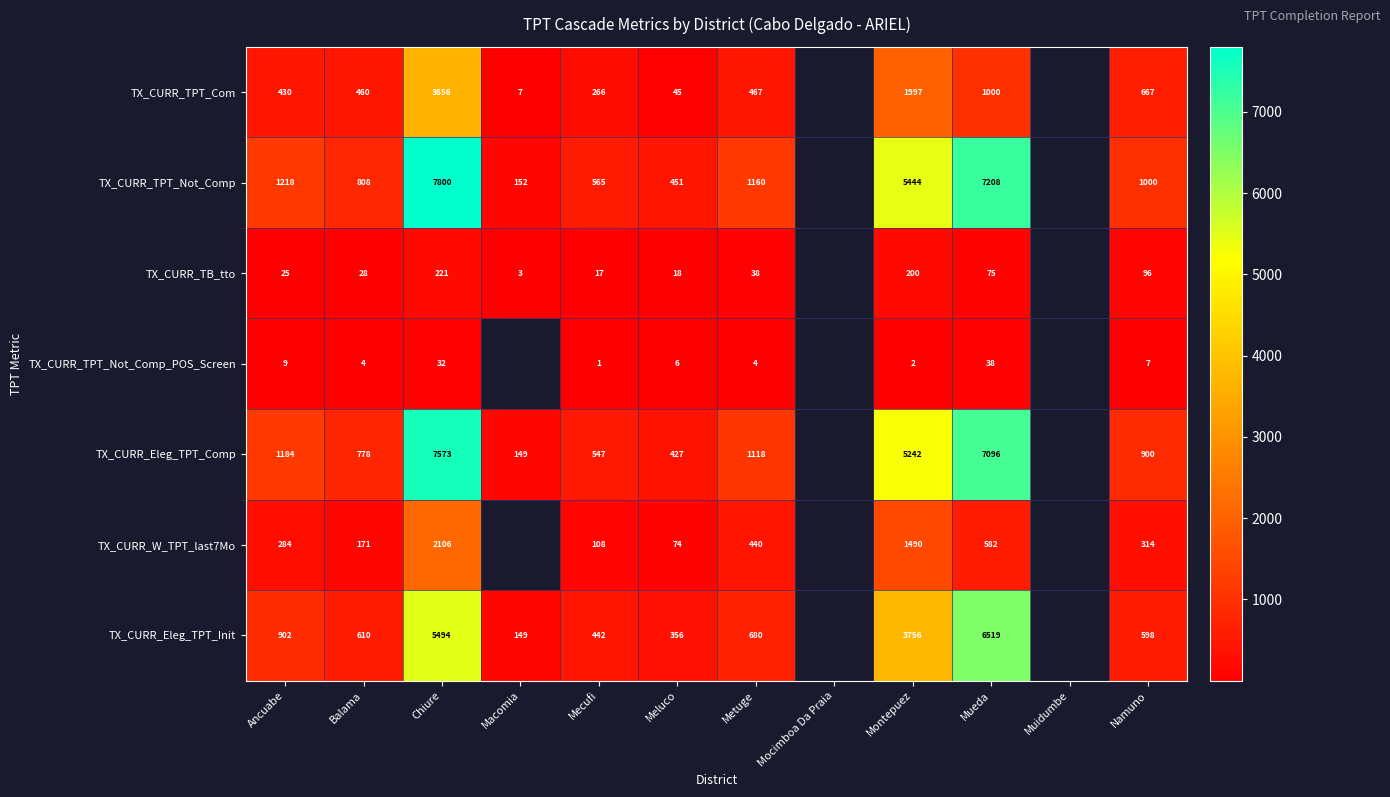

Is it true that TX_CURR_Eleg_TPT_Comp equals 383.0 at Namuno?

False